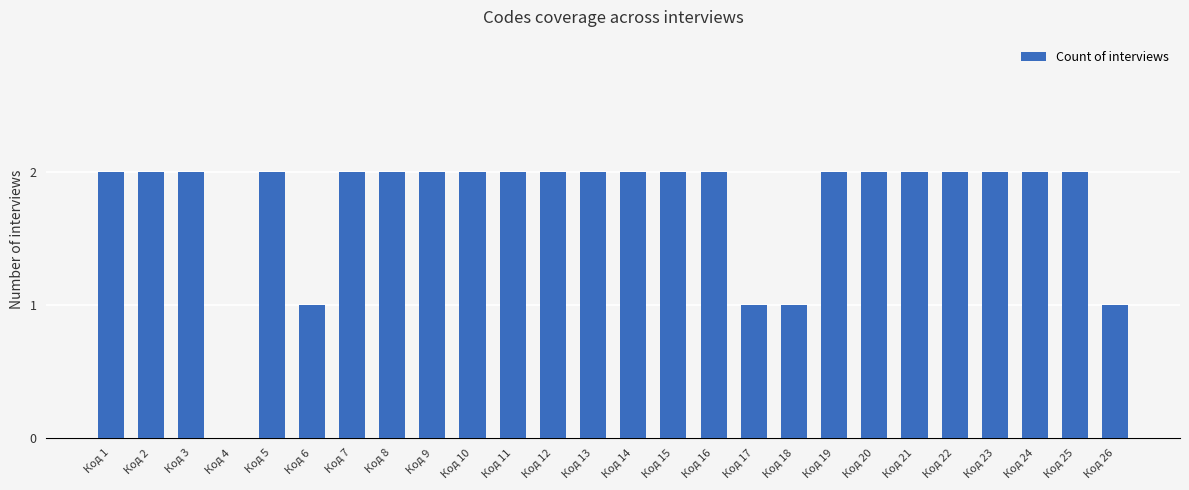

Reading right to left, transcribe all the data shown in this chart.

1	2	2	2	2	2	2	2	1	1	2	2	2	2	2	2	2	2	2	2	1	2	0	2	2	2